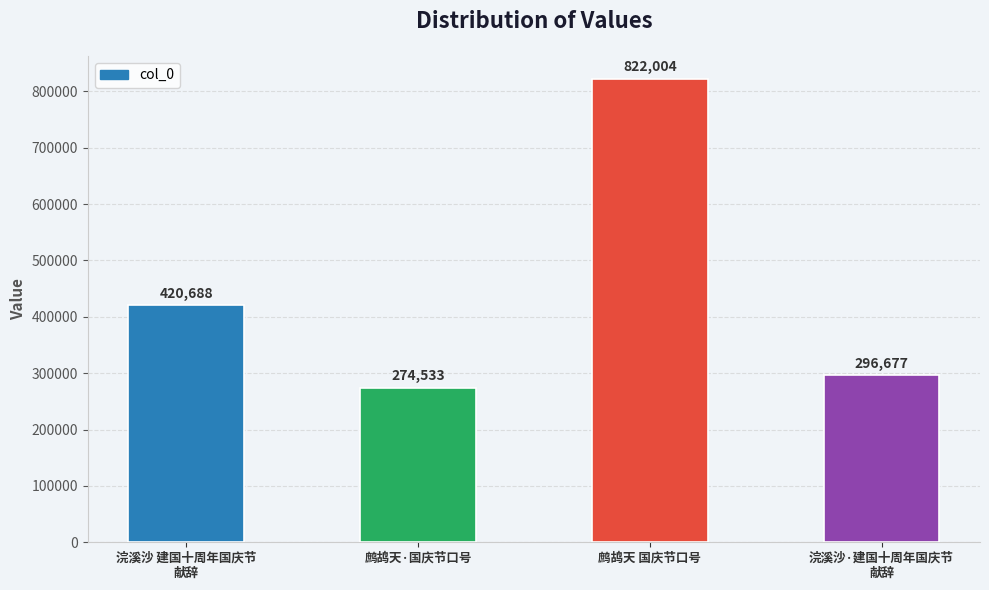

The chart shows a value of 274533 at 鹧鸪天·国庆节口号. True or false?

True